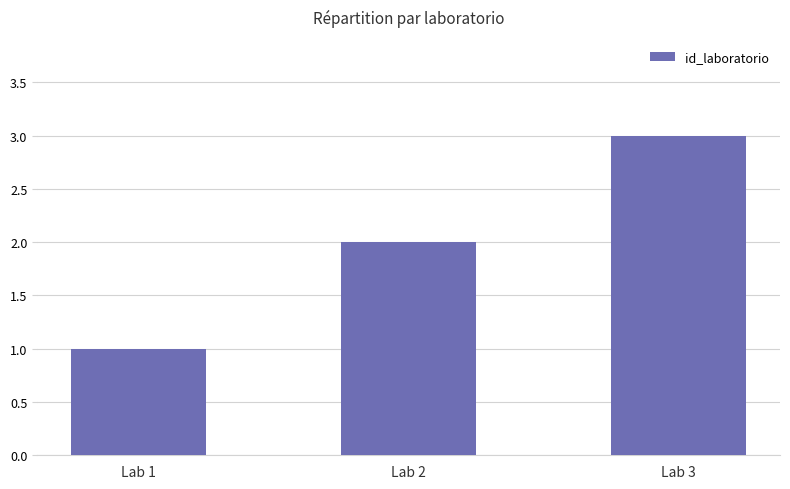

What is the change in value from Lab 2 to Lab 3?

+1